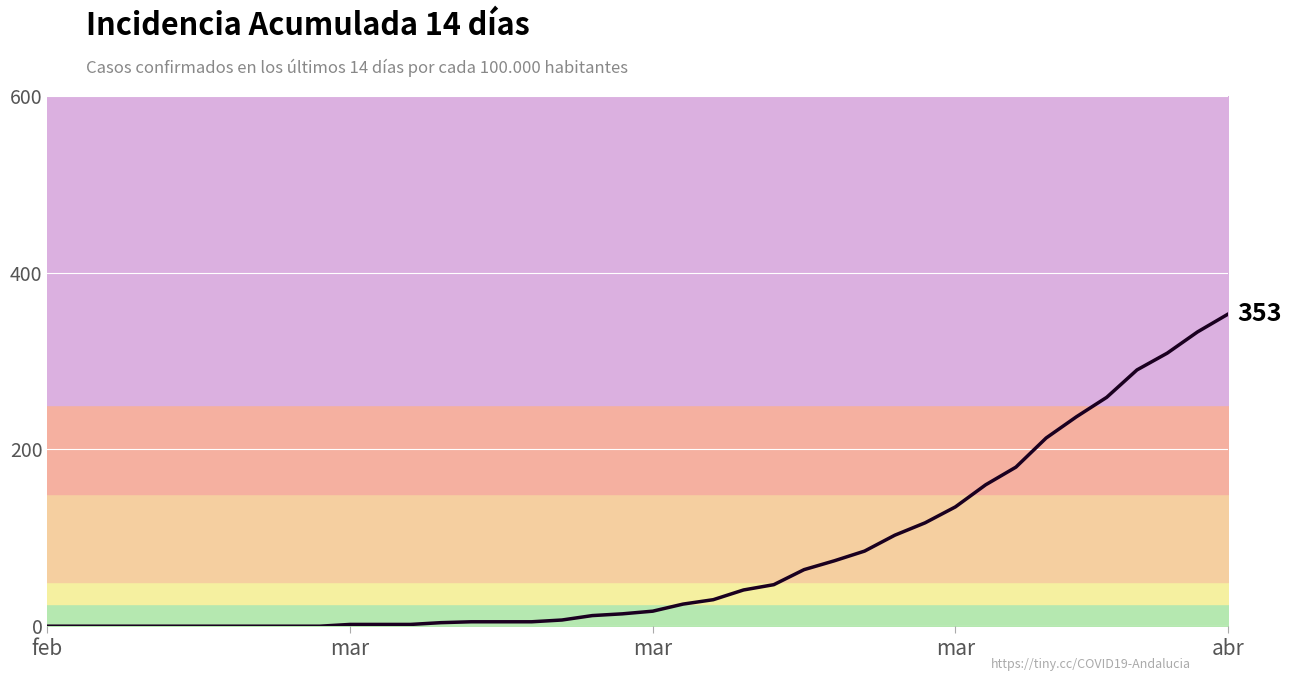

Where does the data first go above 17?

21